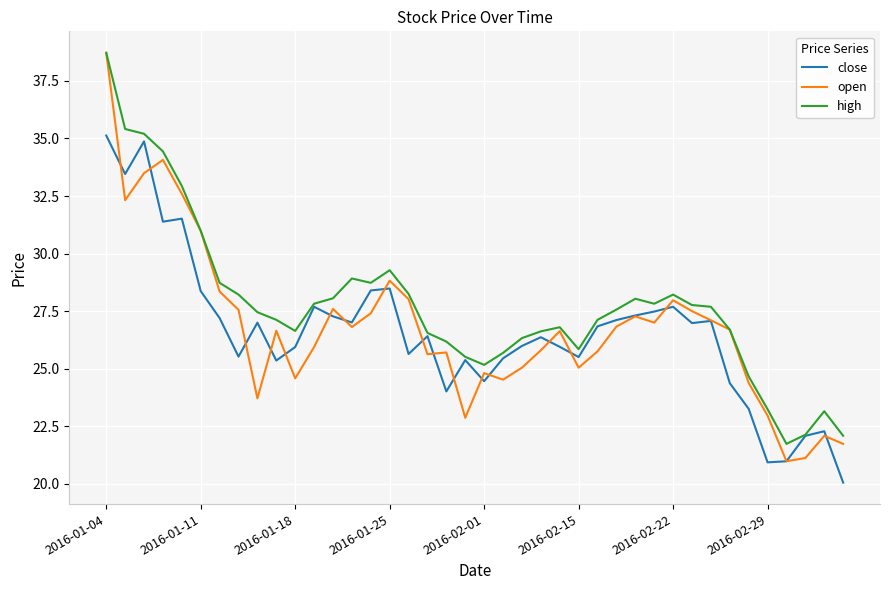

What are all the series names shown in the legend?

close, open, high